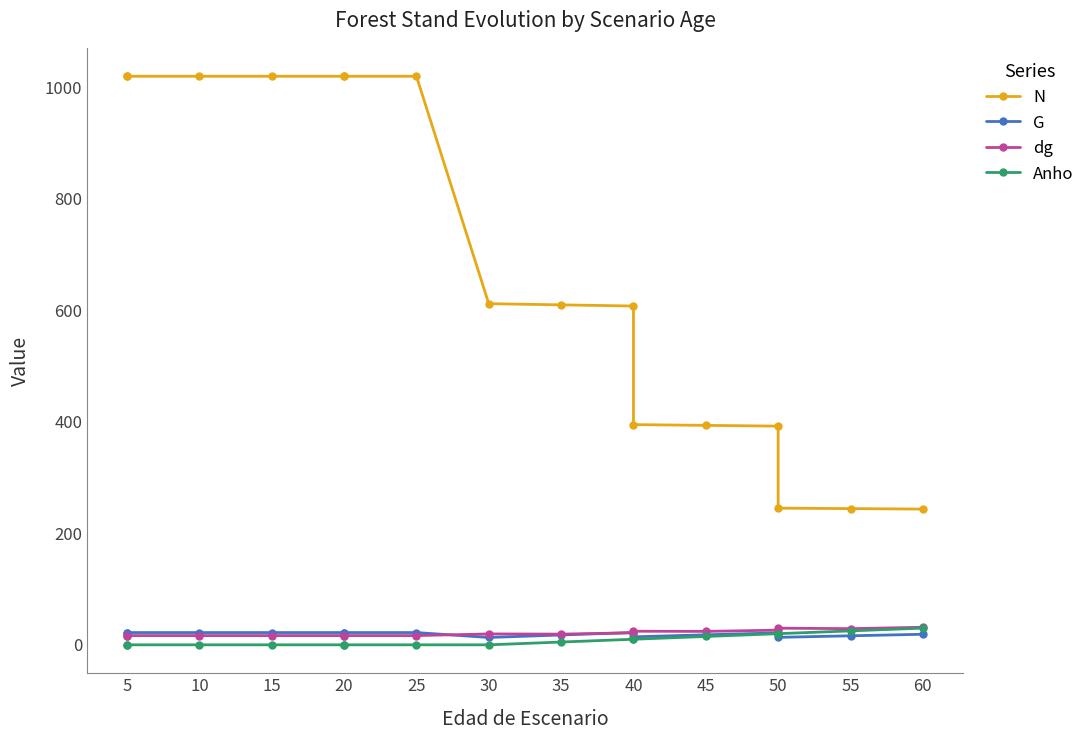

True or false: N has more than 0 interior local peaks.

False